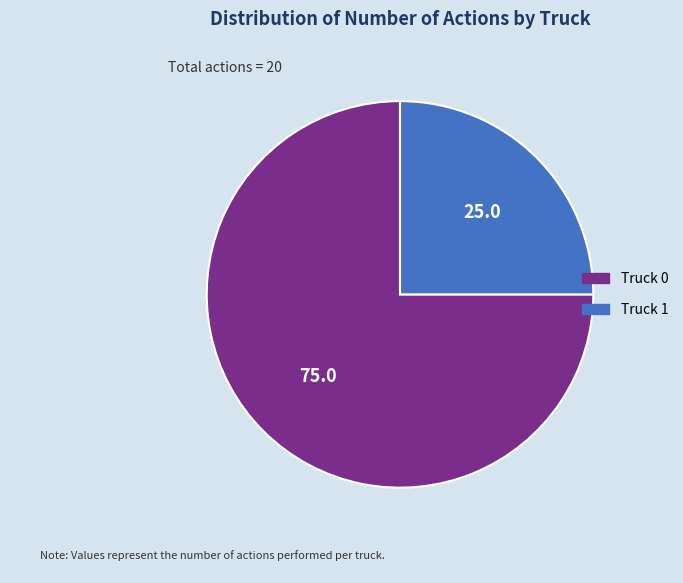

Which slice represents more than half of the pie?

Truck 0